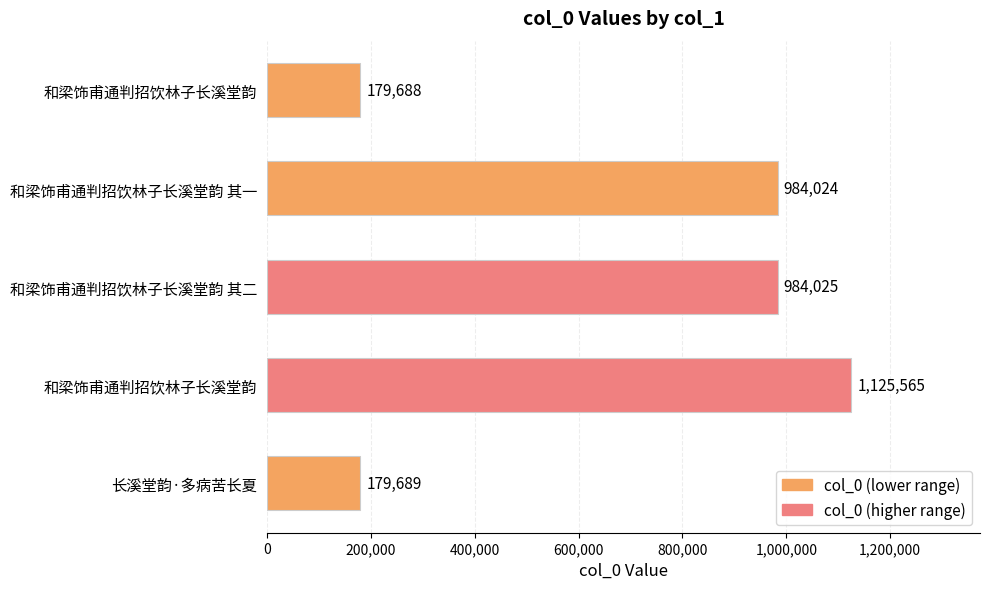

How many data points are less than 984024?

2